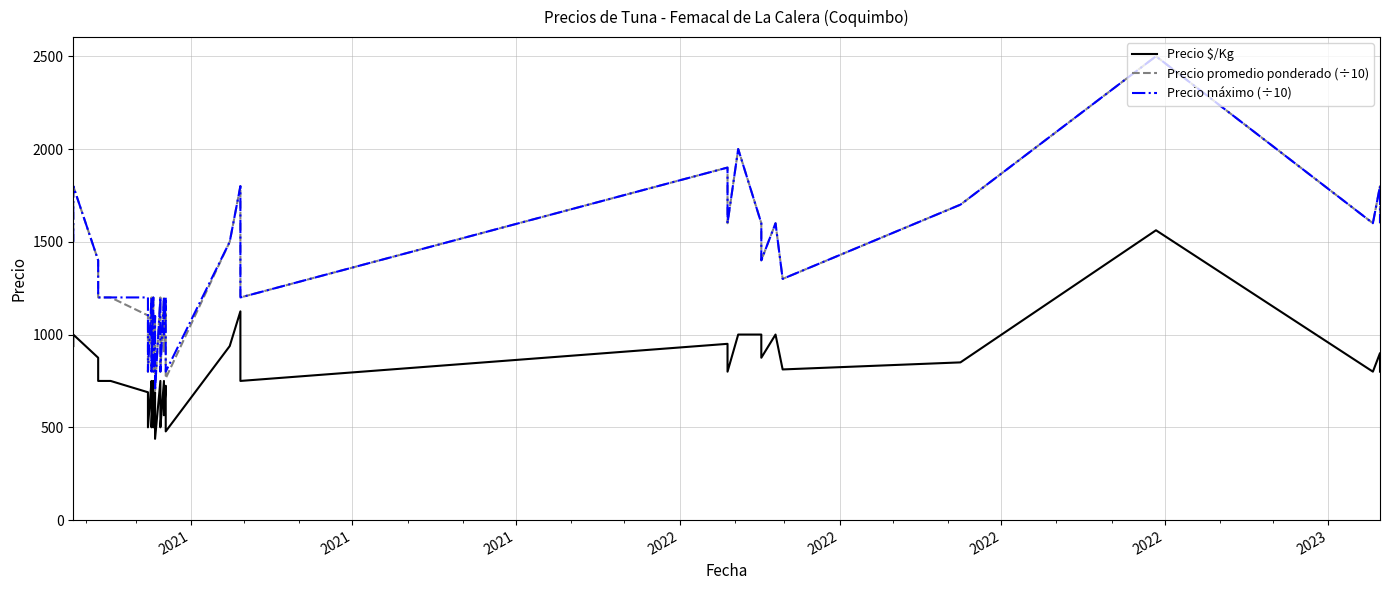

How many data points in Precio promedio ponderado (÷10) are less than 1200?

15